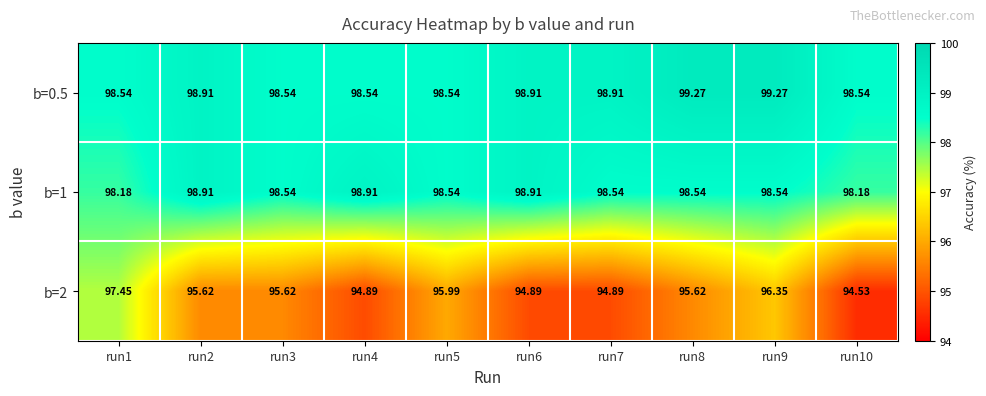

At how many categories does at least one series exceed 95?

10